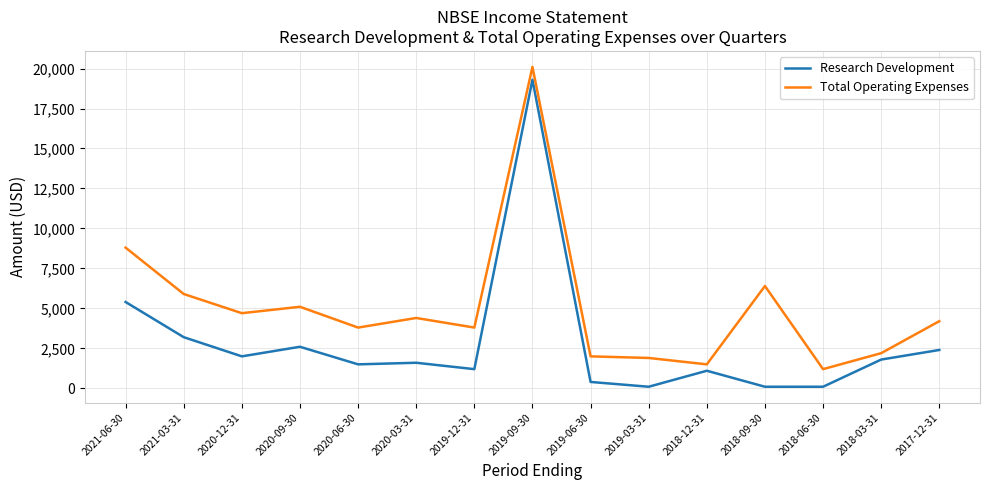

True or false: Total Operating Expenses and Research Development cross at least once.

False